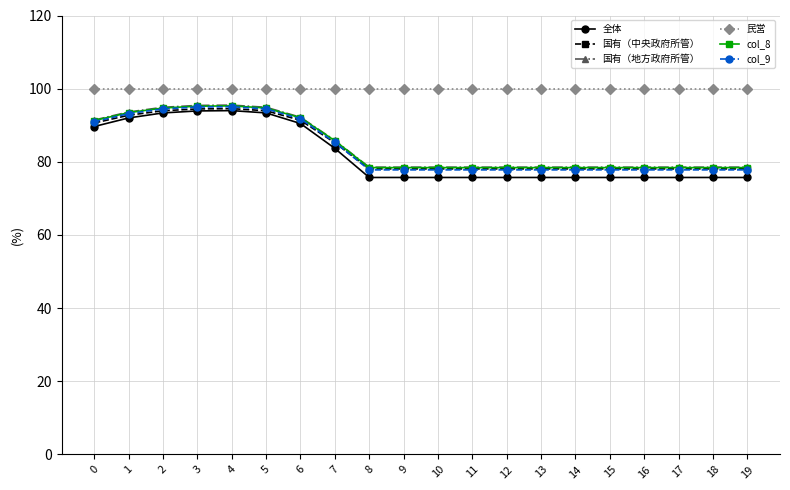

What is the spread (max minus min) of values at 9?

24.3